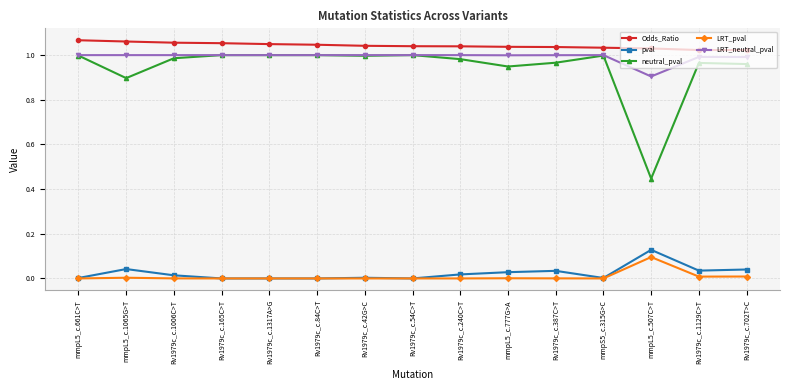

Does the chart display data point markers on the line(s)?

Yes